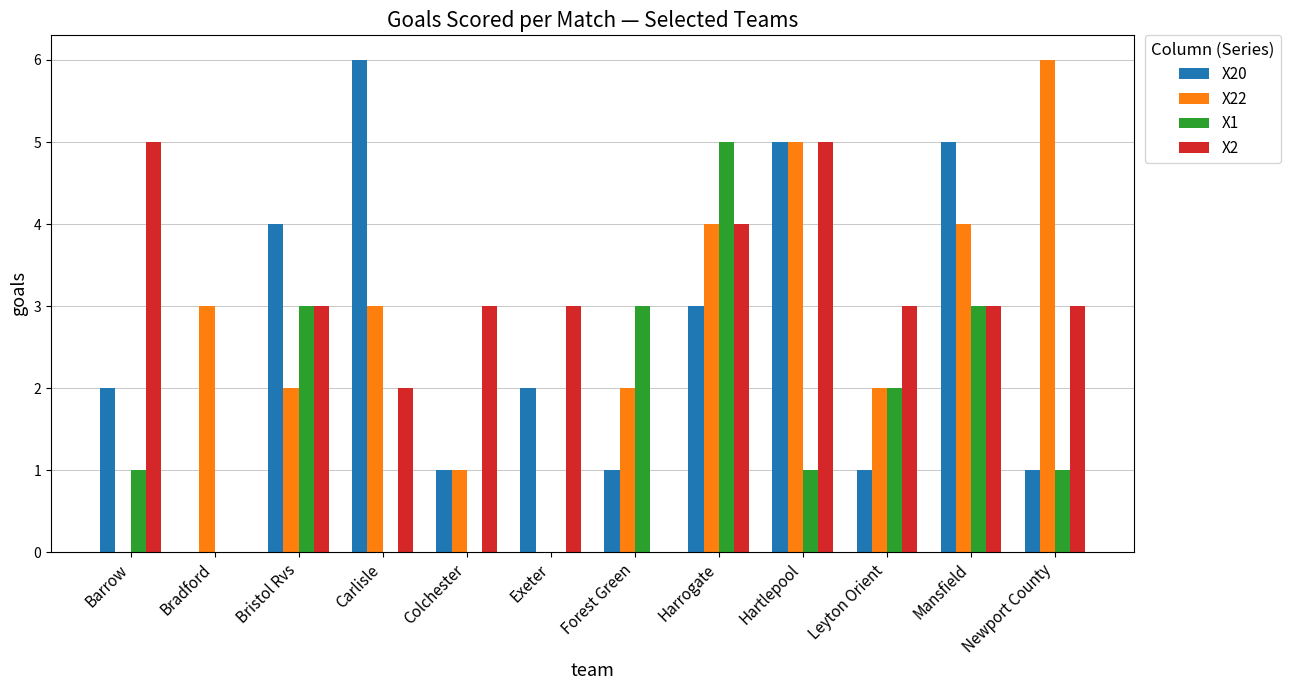

What is the total value across all series at Bradford?

3